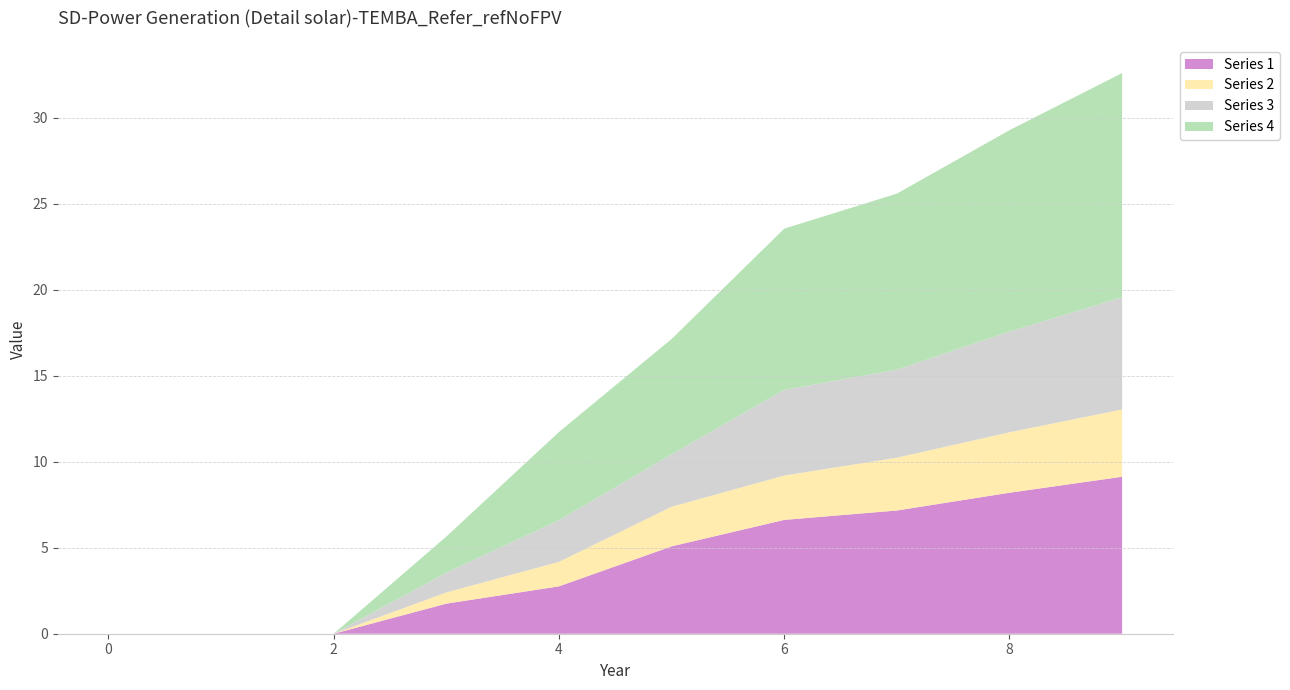

Reading left to right, what are all the values shown in this chart?

Series 1: 0=0.0	1=0.0	2=0.0	3=1.8	4=2.8	5=5.1	6=6.6	7=7.2	8=8.2	9=9.1
Series 2: 0=0.0	1=0.0	2=0.0	3=0.6	4=1.4	5=2.3	6=2.6	7=3.1	8=3.5	9=3.9
Series 3: 0=0.0	1=0.0	2=0.0	3=1.1	4=2.4	5=3.0	6=5.0	7=5.1	8=5.9	9=6.5
Series 4: 0=0.0	1=0.0	2=0.0	3=2.1	4=5.1	5=6.7	6=9.4	7=10.2	8=11.7	9=13.0